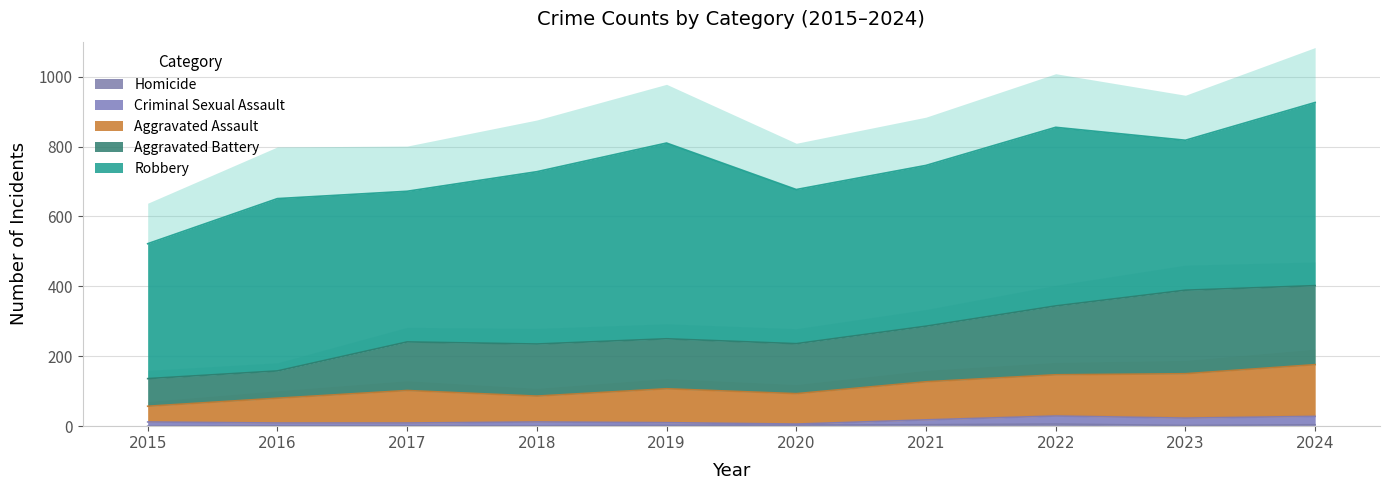

True or false: Criminal Sexual Assault and Aggravated Battery intersect in this chart.

False